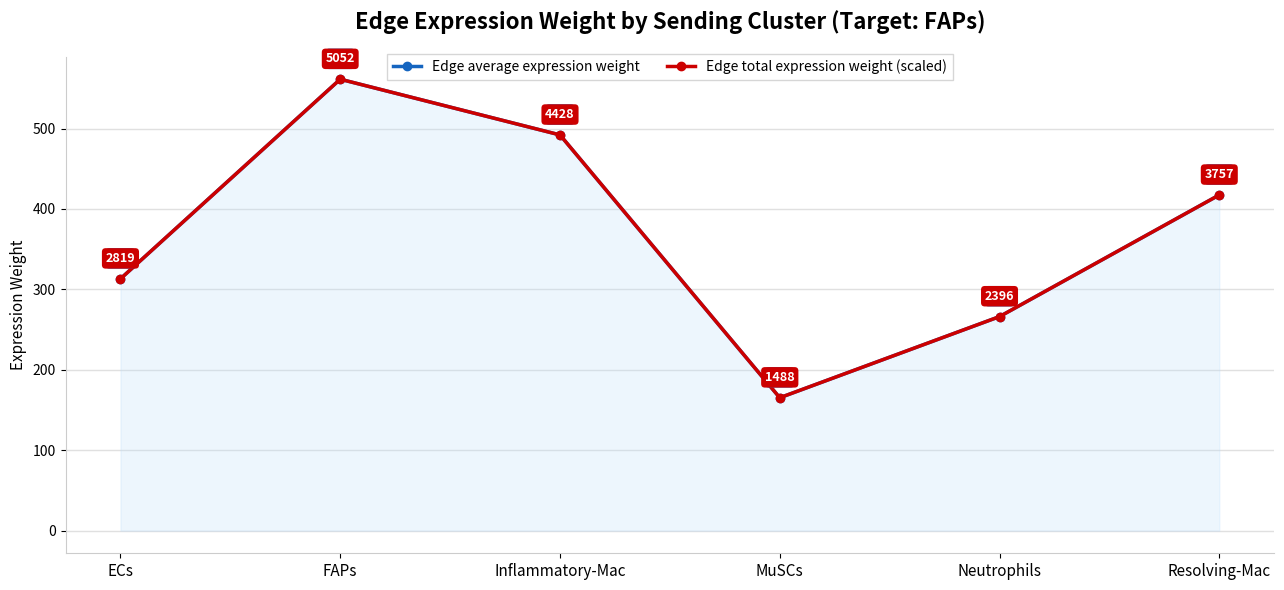

What is the label of the 6th point from the right?

ECs